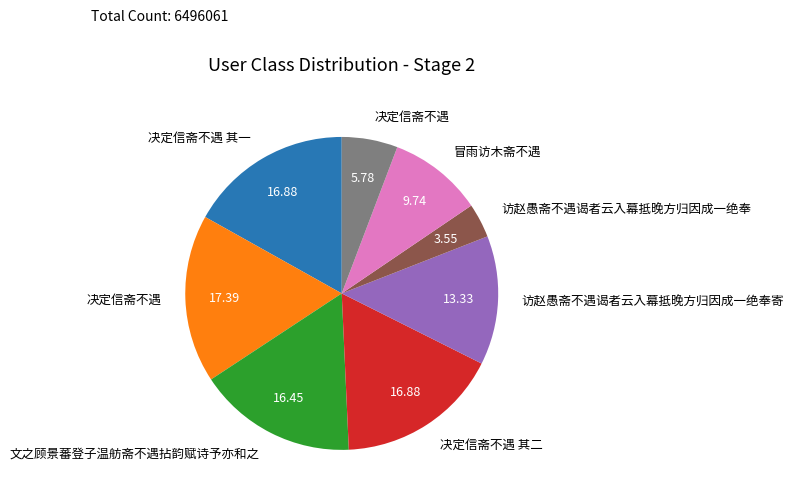

Is there any slice that represents more than half of the pie?

No